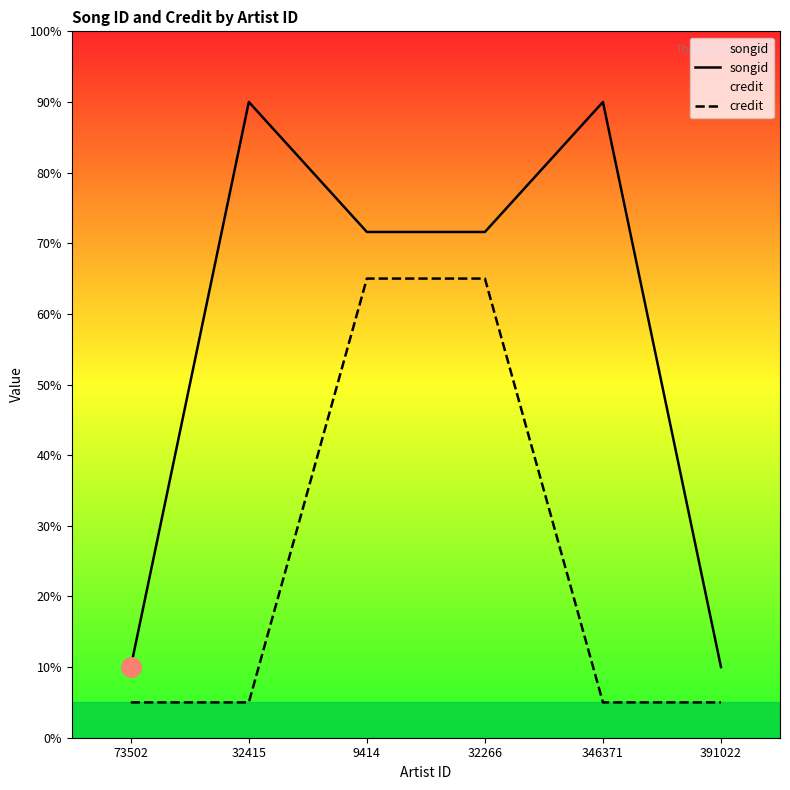

What is the minimum value shown in the chart?

5.0